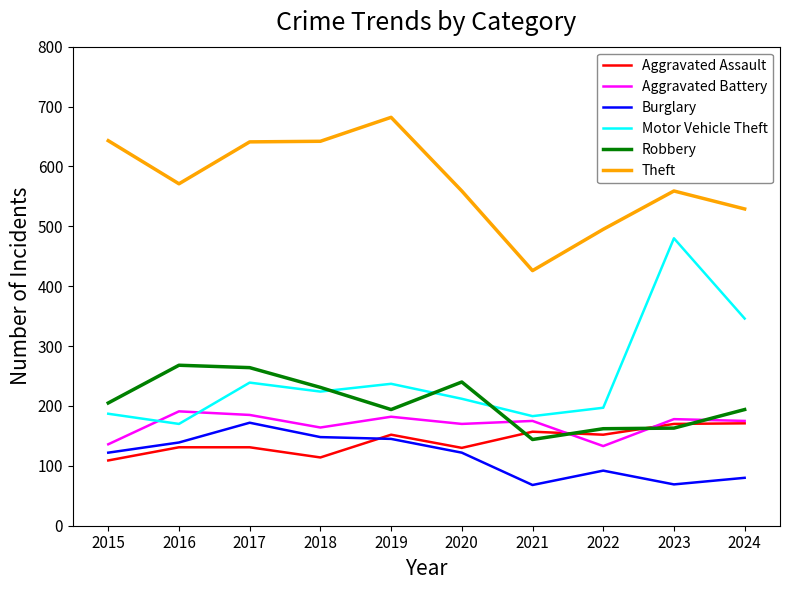

Count the number of data series in this chart.

6